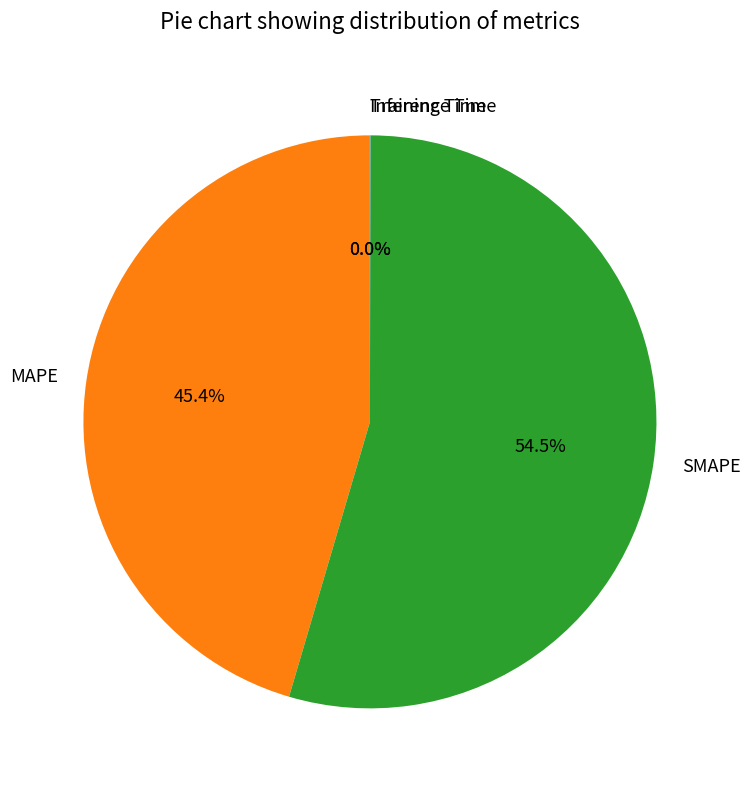

Which slice represents more than half of the pie?

SMAPE